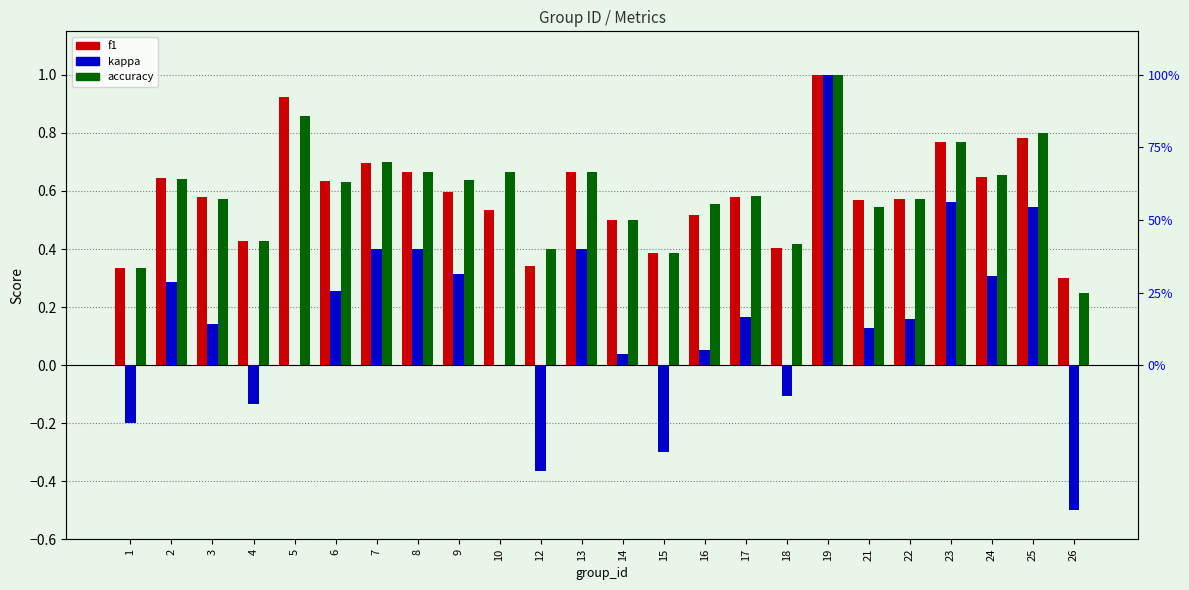

Count the number of categories in the chart.

24